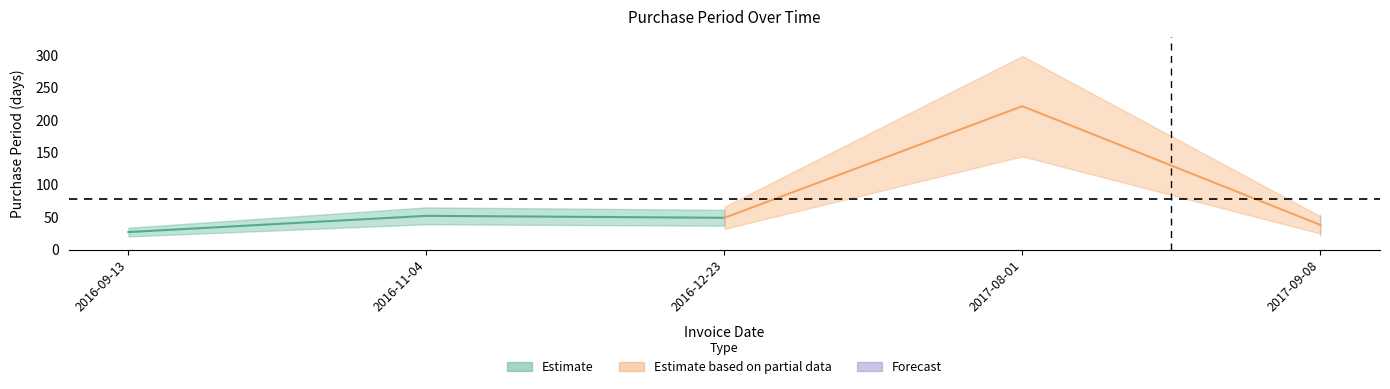

What is the difference between the second highest and minimum values?

25